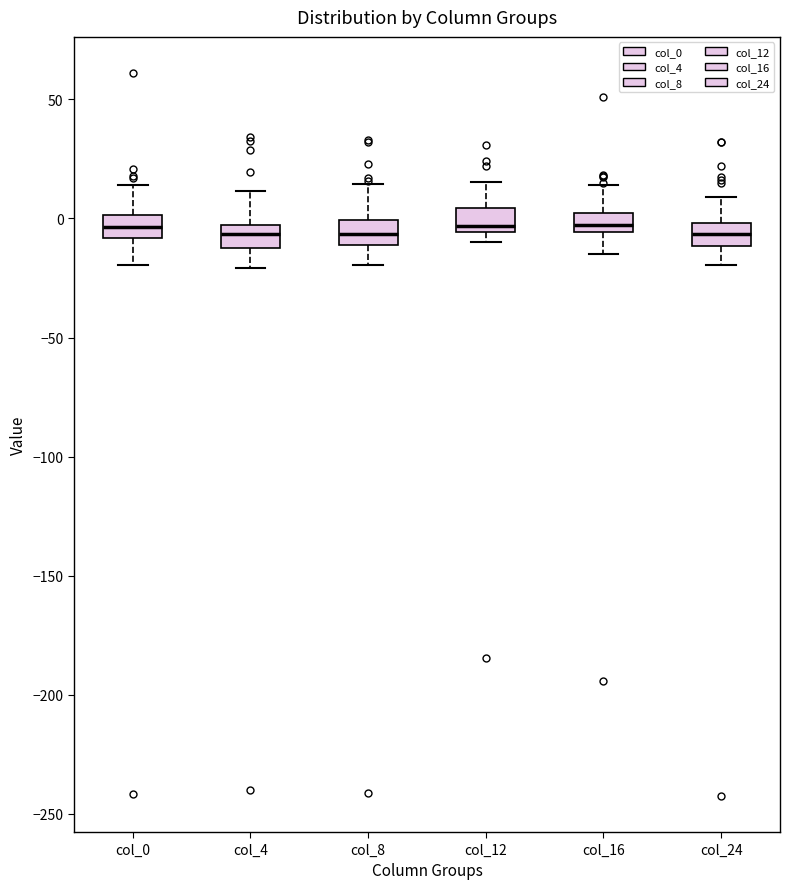

Reading left to right, transcribe this box plot: for each box, give where its median line is, the range the box spans, and where its two whiskers end, as read against the y-axis. The values are not printed on the chart, so give them approximately, as read against the axis.

col_0: median -5, box -10 to 0, whiskers -20 to 15
col_4: median -5 (inside the box), box -15 to -5, whiskers -20 to 10
col_8: median -5, box -10 to 0, whiskers -20 to 15
col_12: median -5 (just above the box's lower edge), box -5 to 5, whiskers -10 to 15
col_16: median -5 (inside the box), box -5 to 0, whiskers -15 to 15
col_24: median -5, box -10 to 0, whiskers -20 to 10